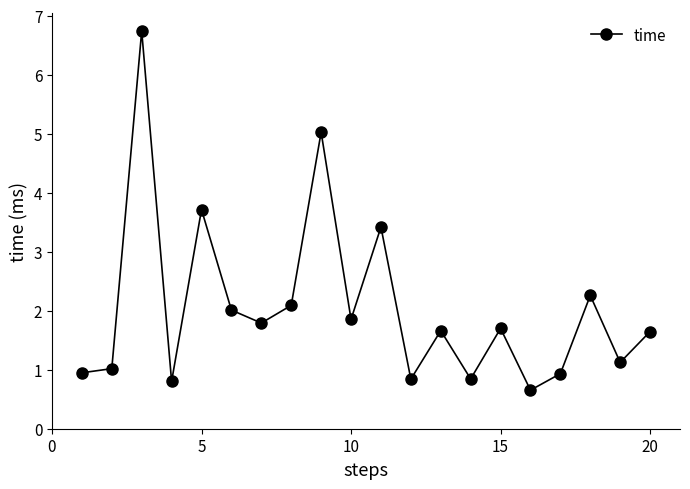

True or false: the data has more than 1 interior local peaks.

True